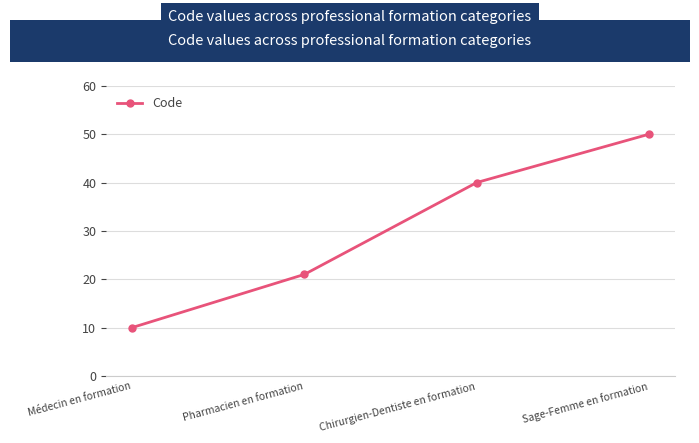

Reading left to right, list all the values displayed in this chart.

10	21	40	50